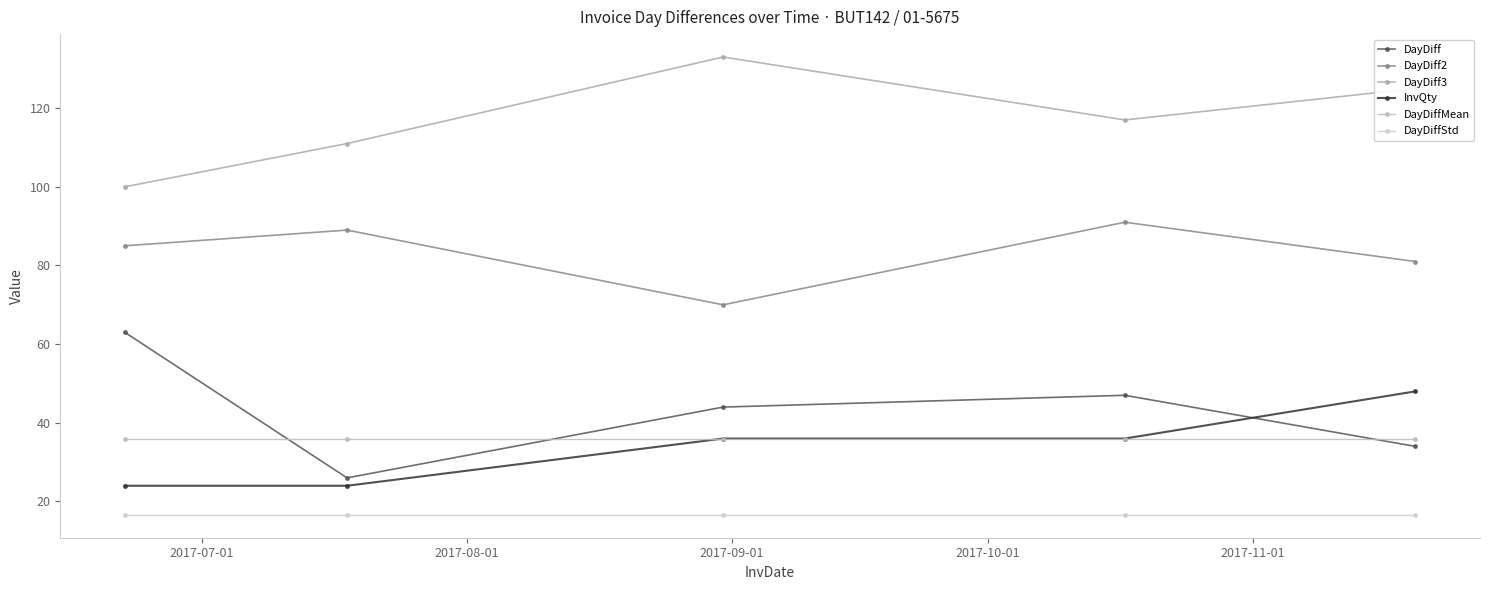

What are all the series names shown in the legend?

DayDiff, DayDiff2, DayDiff3, InvQty, DayDiffMean, DayDiffStd